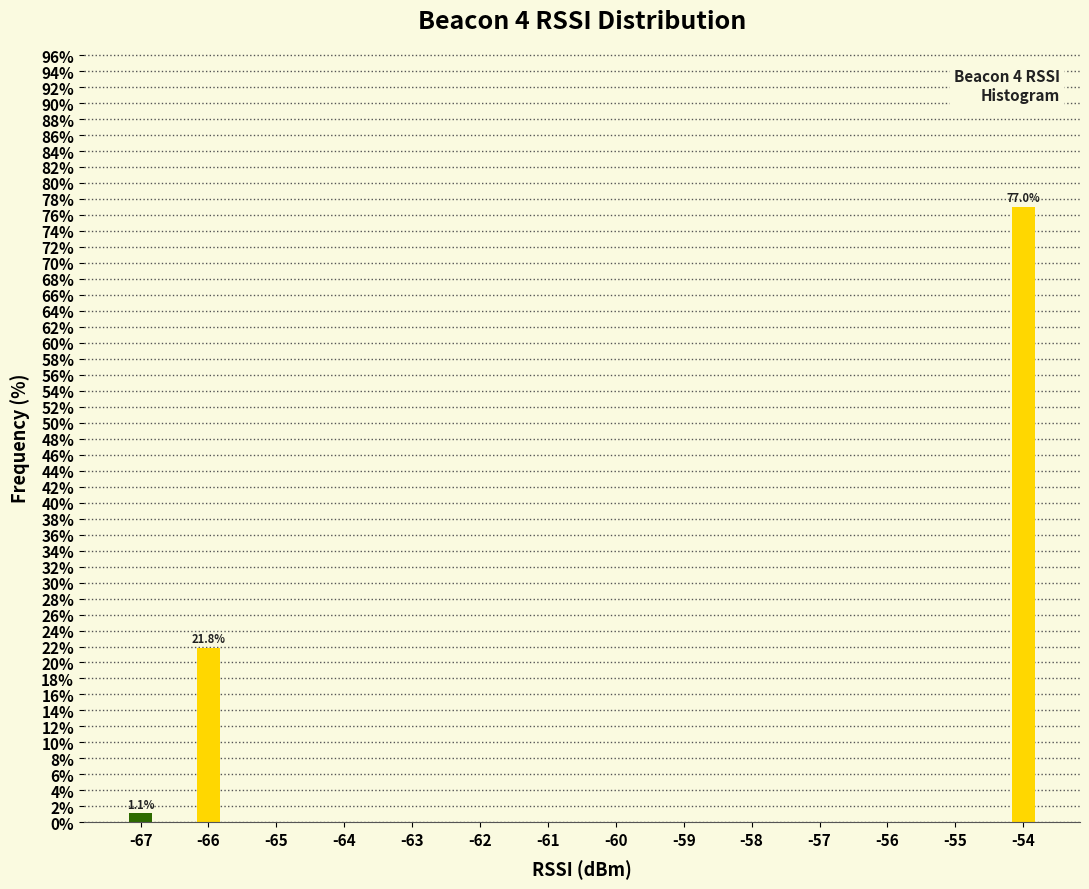

Reading left to right, transcribe all the data shown in this chart.

-67=1.1	-66=21.8	-65=0.0	-64=0.0	-63=0.0	-62=0.0	-61=0.0	-60=0.0	-59=0.0	-58=0.0	-57=0.0	-56=0.0	-55=0.0	-54=77.0